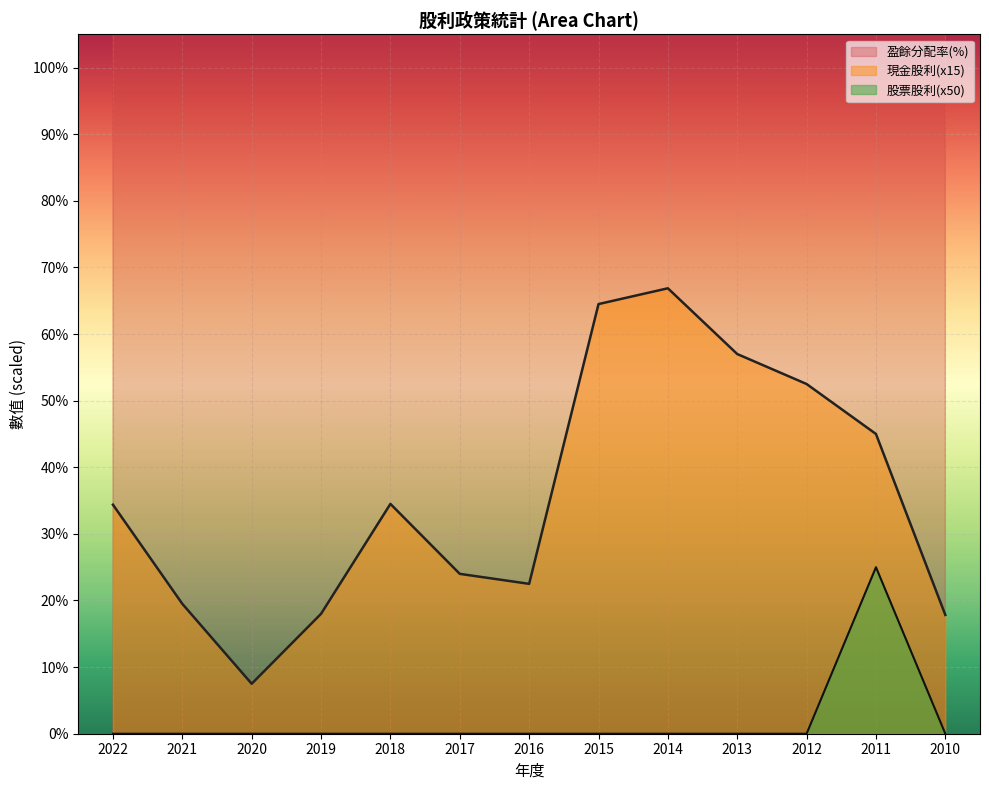

What are all the series names shown in the legend?

現金股利, 股票股利, 盈餘分配率(%)